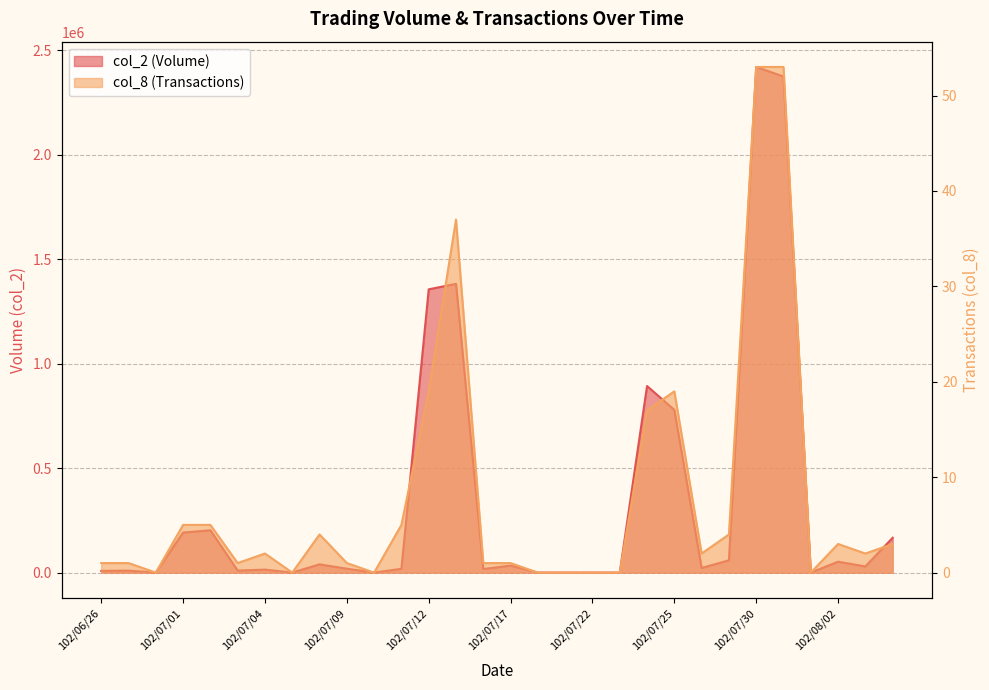

Does the chart display data point markers on the line(s)?

No